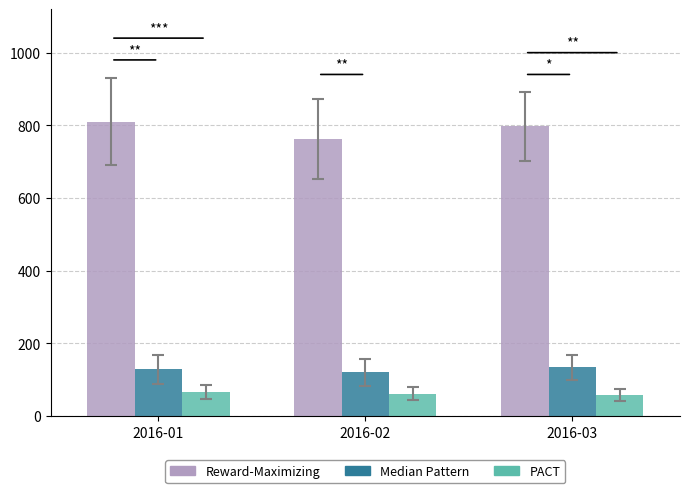

At which label does PACT first exceed 61?

2016-01